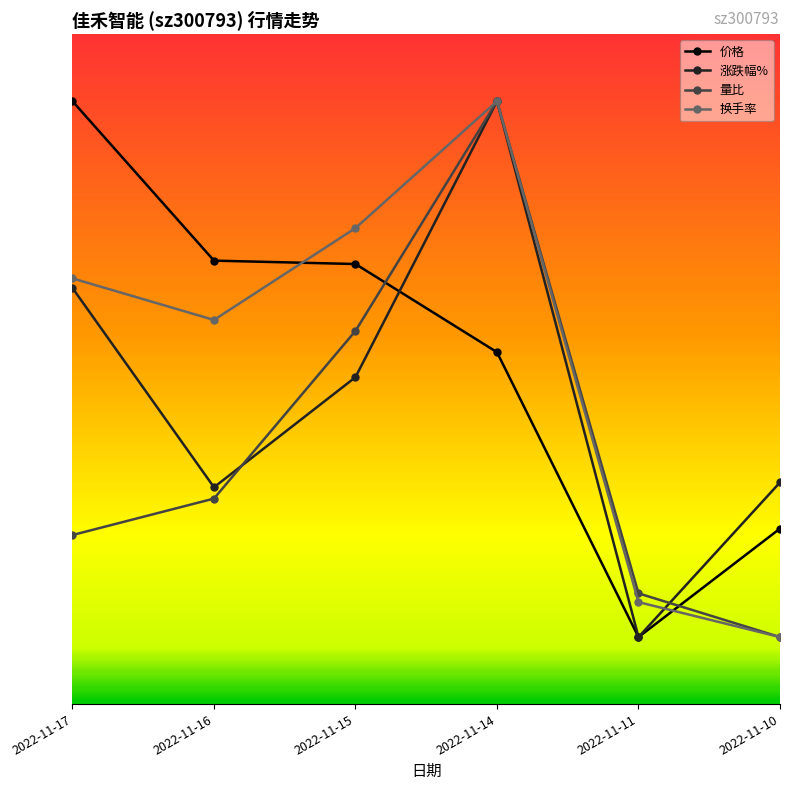

Does the chart have visible grid lines?

No